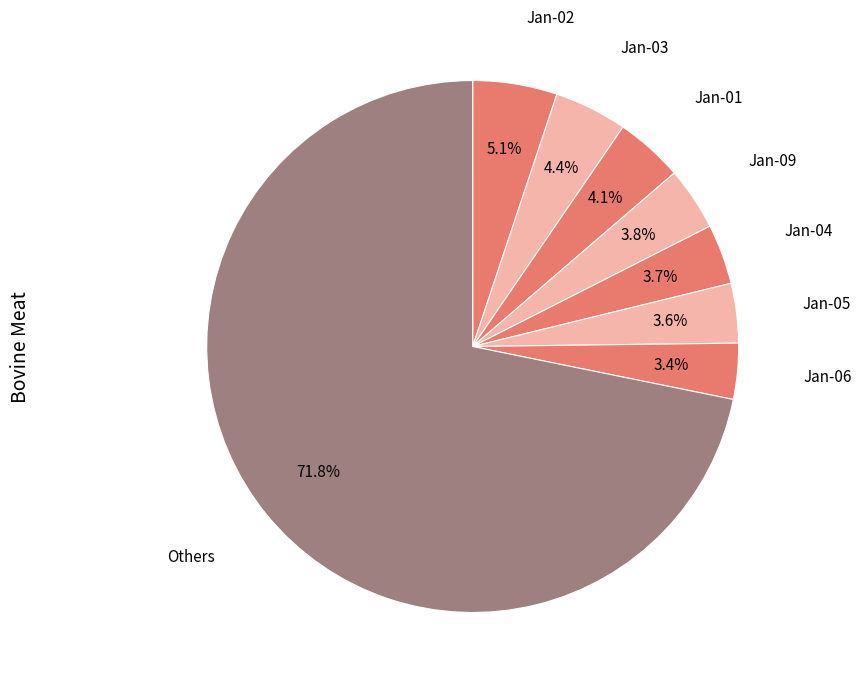

What is the ratio of the value at Jan-02 to the value at Jan-09?

1.3